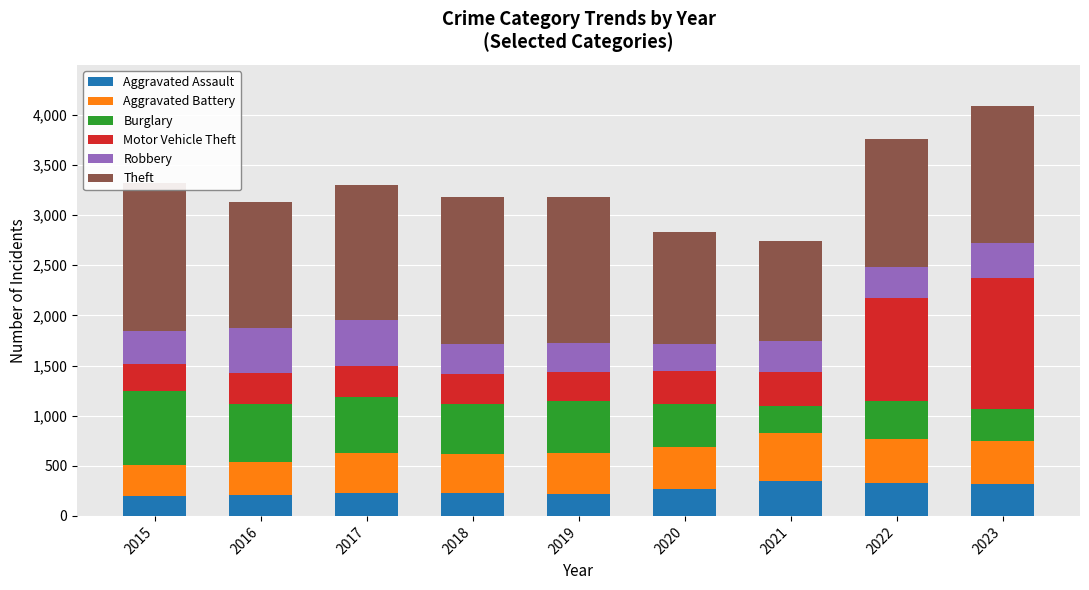

Which has a higher value, 2018 or 2020?

2020